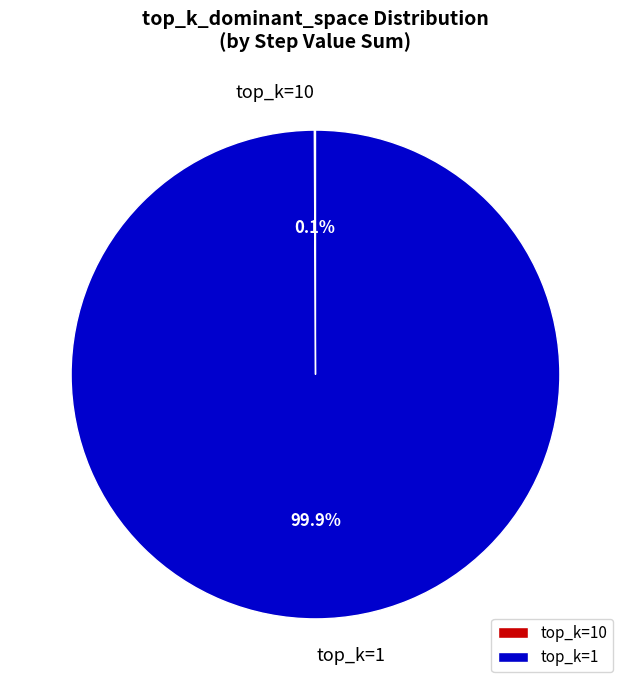

What portion of the pie excludes top_k=1?

0.1%